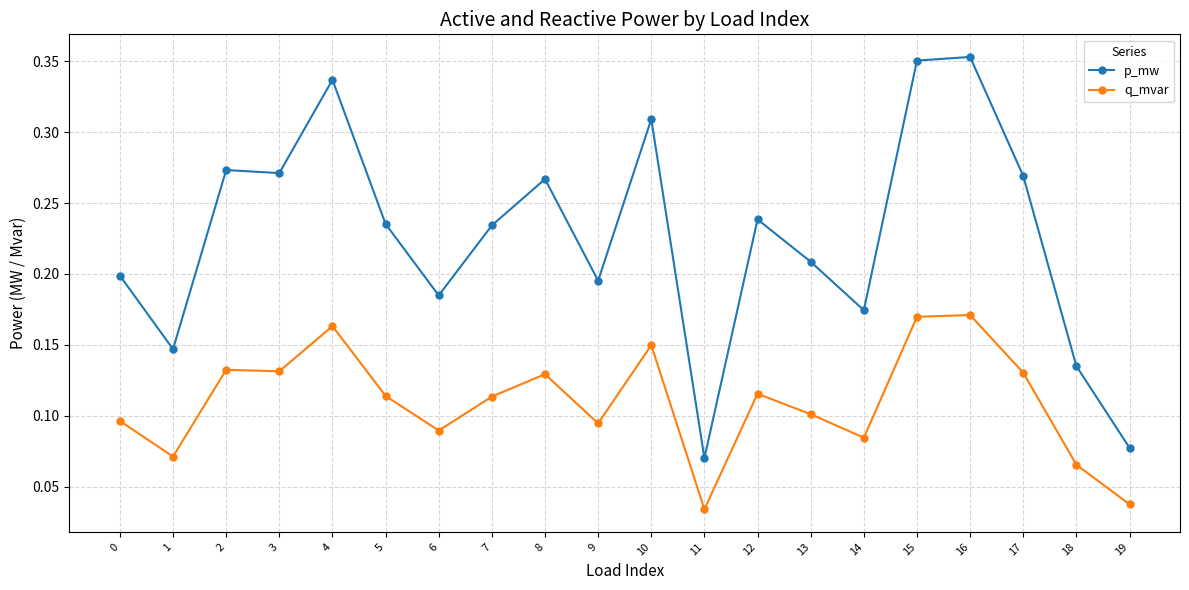

The p_mw series shows 0.2 at 17. True or false?

False